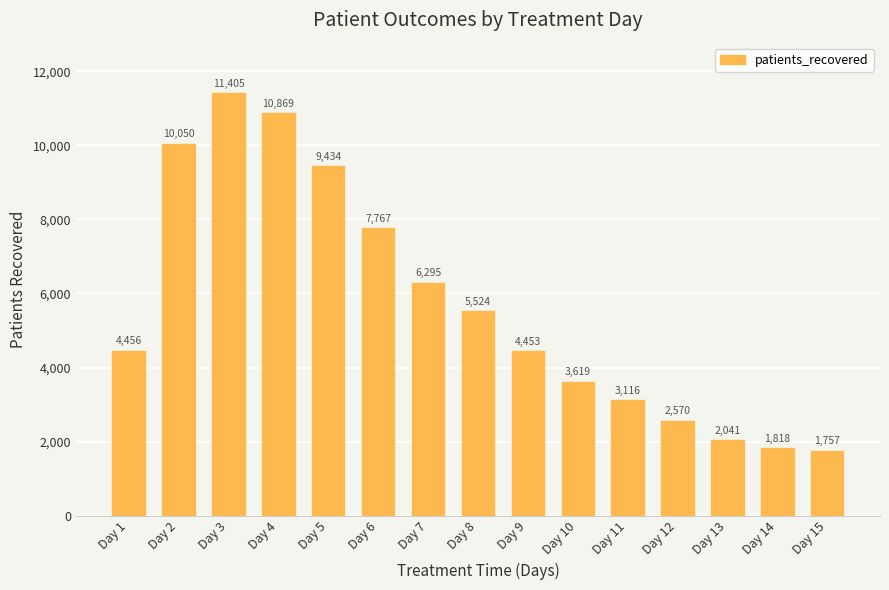

Reading left to right, list all the values displayed in this chart.

Day 1=4456	Day 2=10050	Day 3=11405	Day 4=10869	Day 5=9434	Day 6=7767	Day 7=6295	Day 8=5524	Day 9=4453	Day 10=3619	Day 11=3116	Day 12=2570	Day 13=2041	Day 14=1818	Day 15=1757